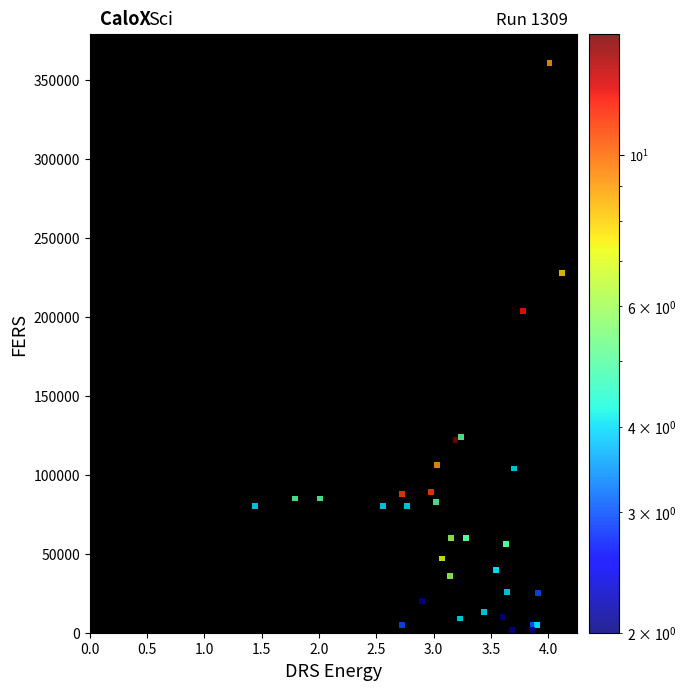

What Y value in the scatter plot is closest to 181500?

204000